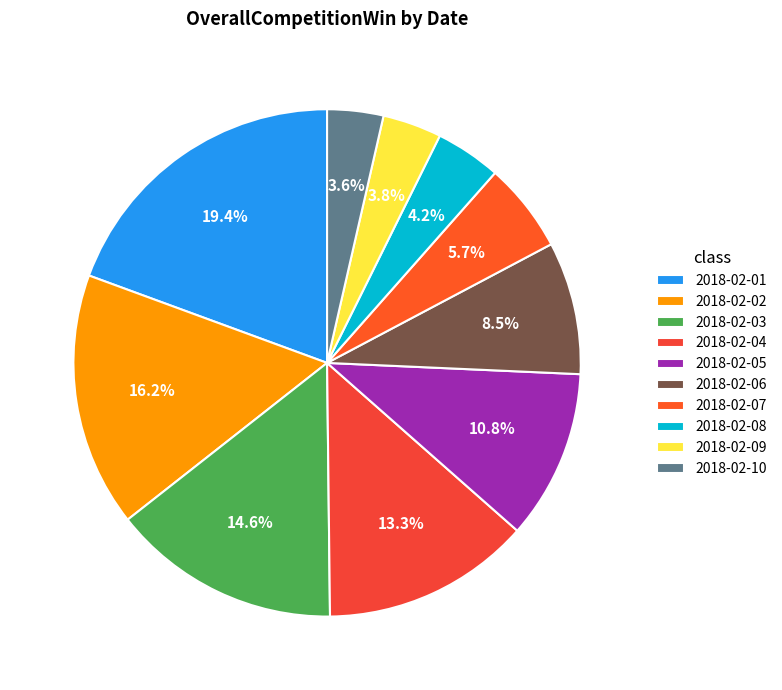

Which has a higher value, 2018-02-08 or 2018-02-02?

2018-02-02